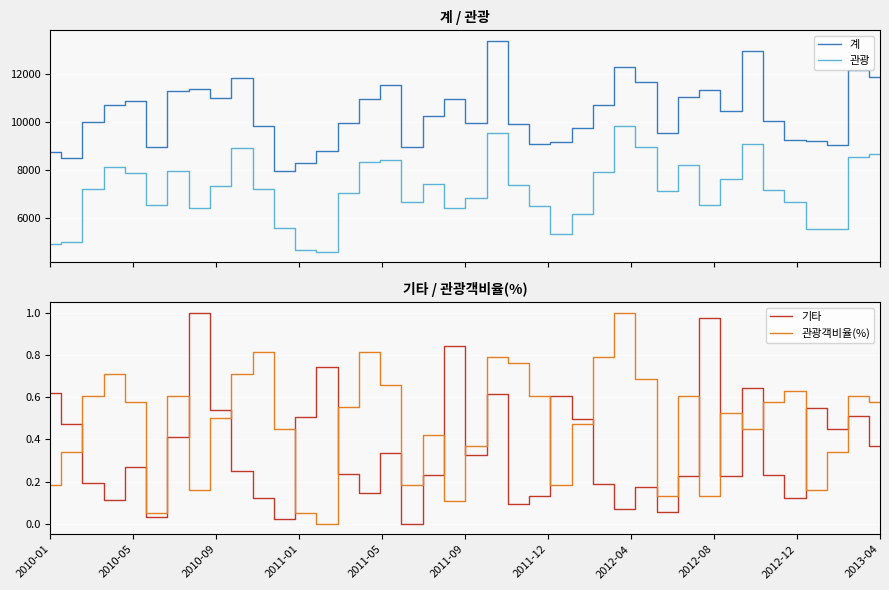

Which series has the largest total across all categories?

계